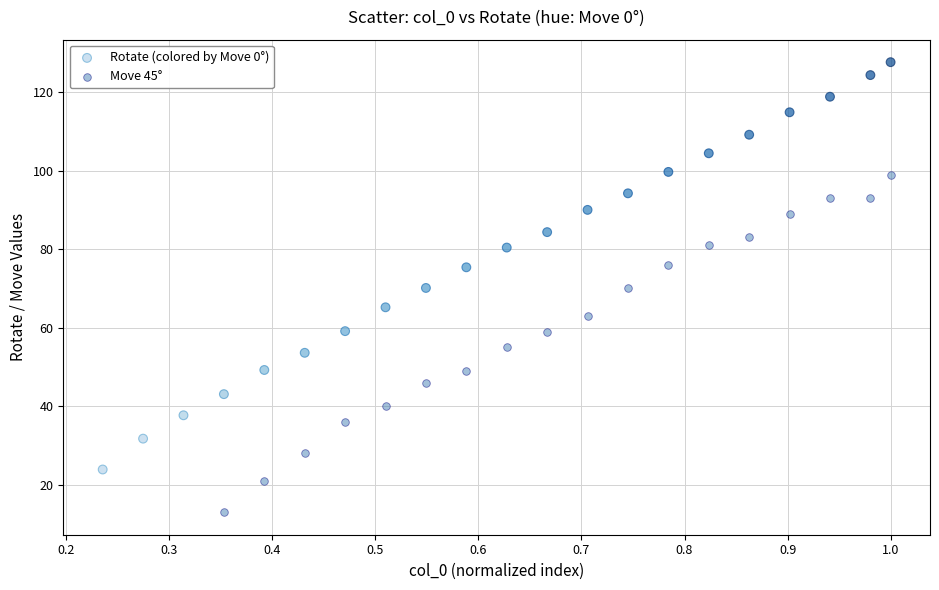

Which series contains the lowest Y value?

Move 45°